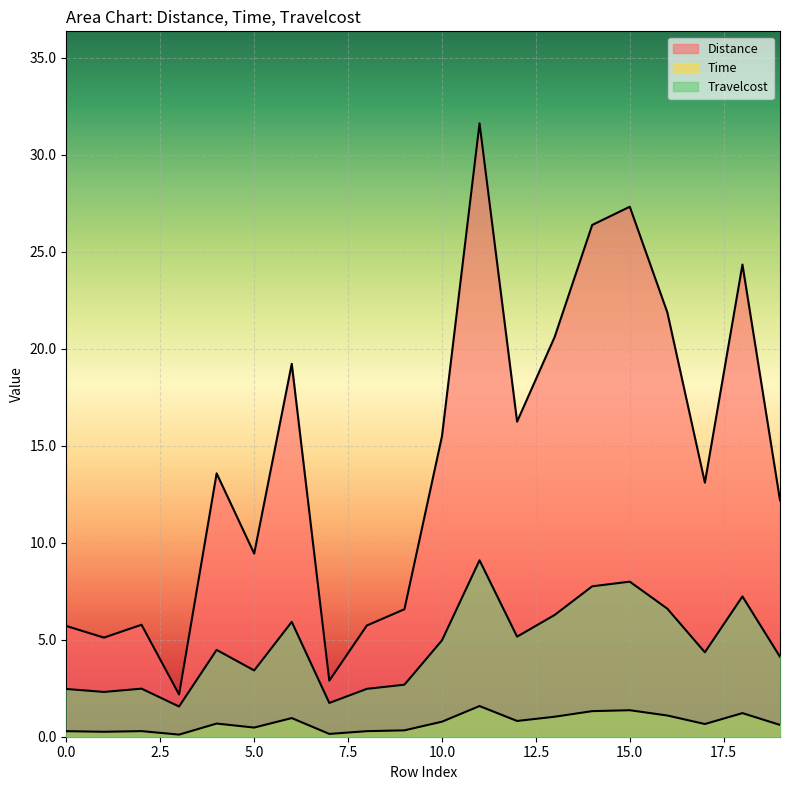

What is the difference between the maximum and minimum values in the Distance series?

29.4